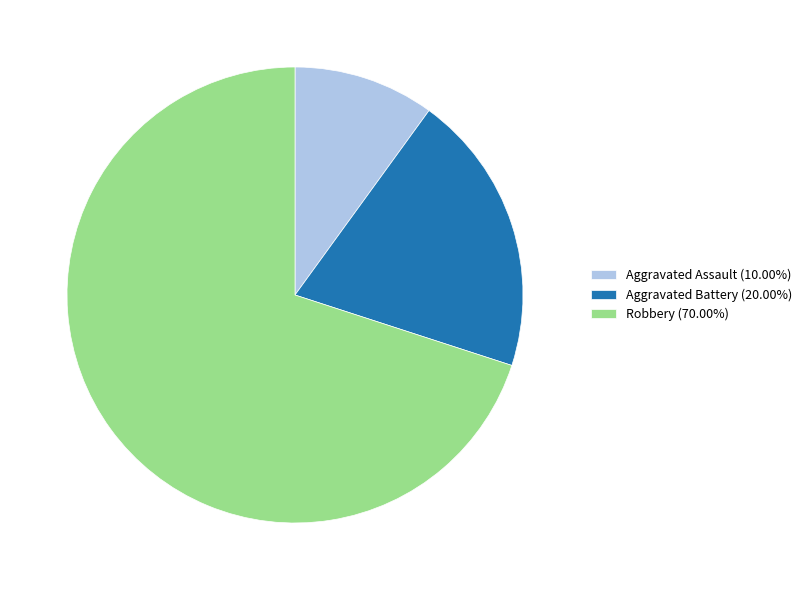

What is the ratio of the value at Aggravated Battery (20.00%) to the value at Robbery (70.00%)?

0.3